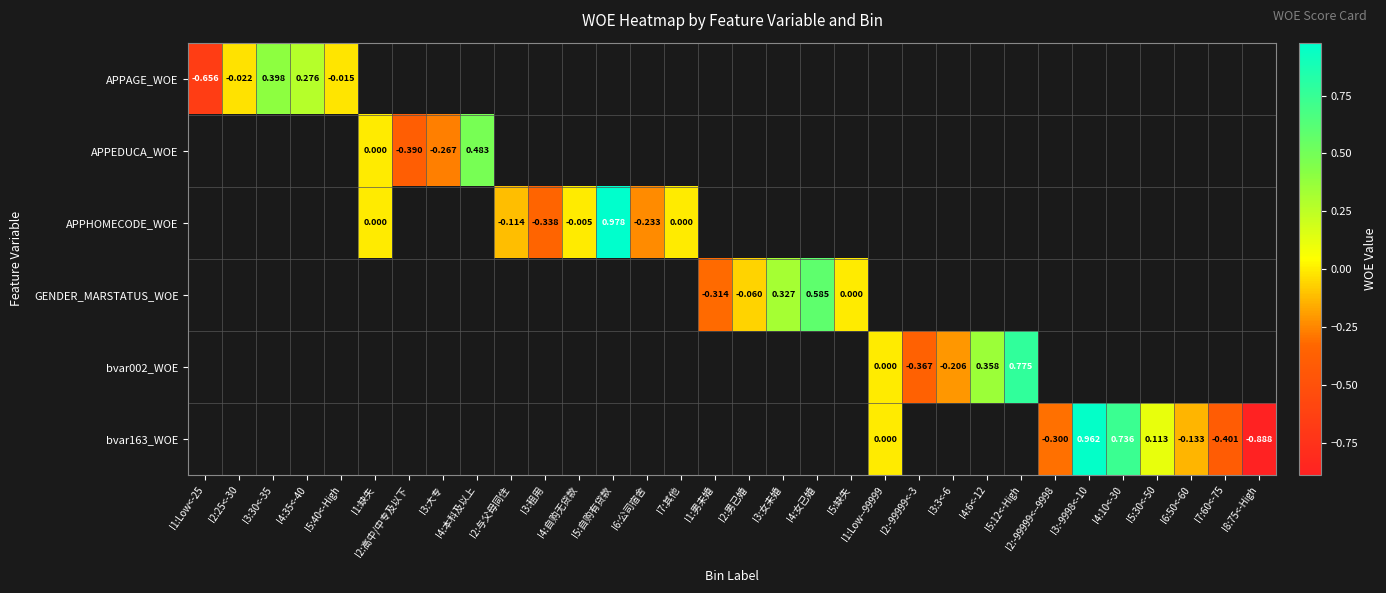

Count the number of data series in this chart.

6